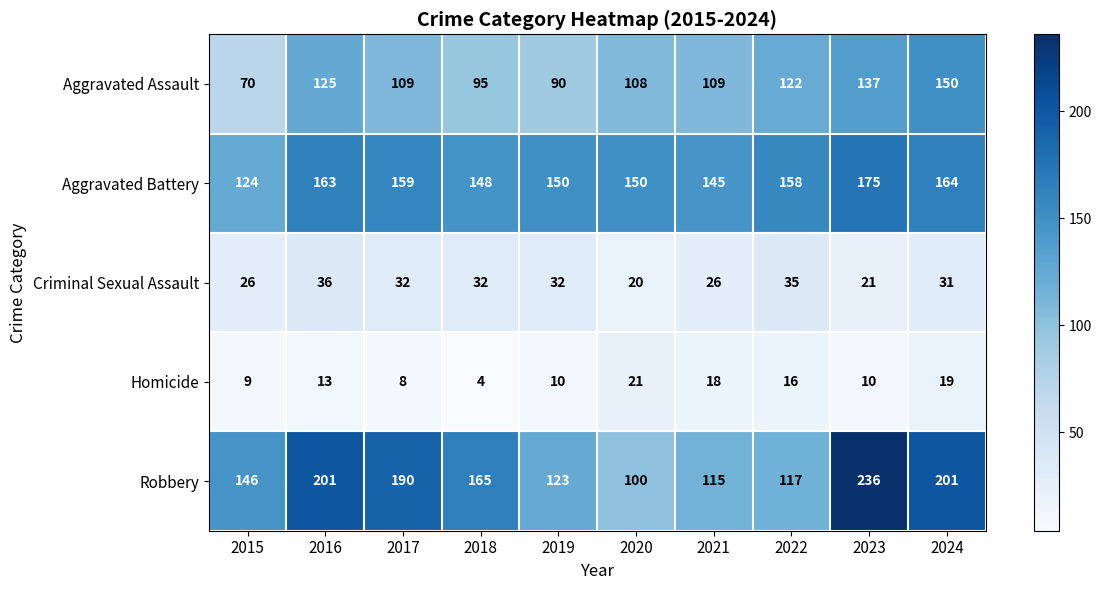

What is the total value across all series at 2020?

399